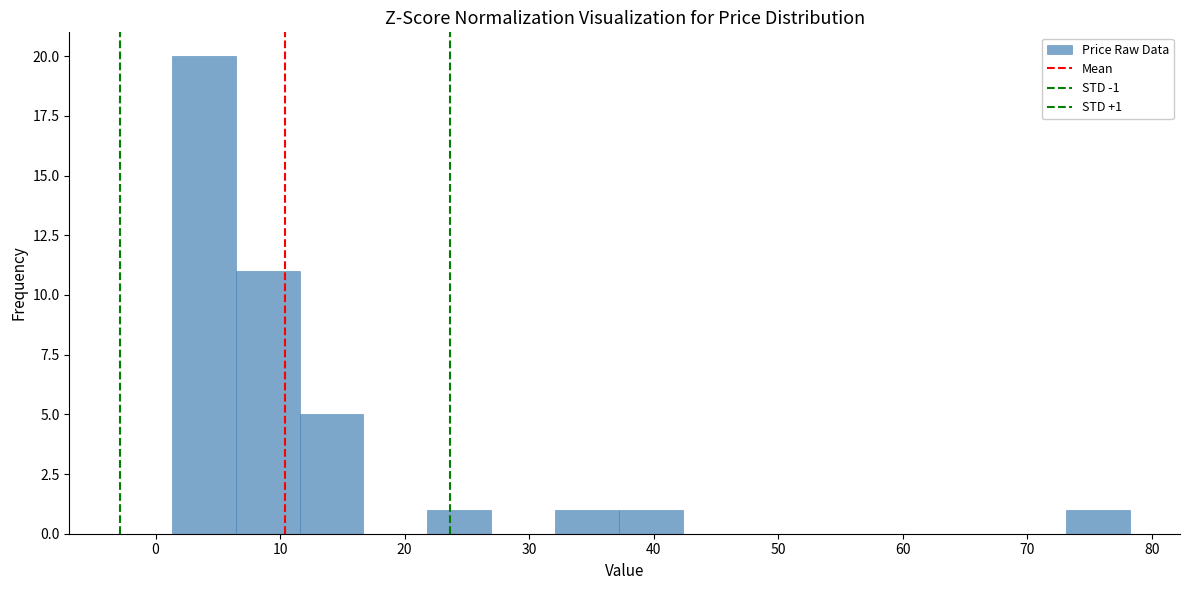

Which range on the x-axis has the tallest bar?

1 to 6